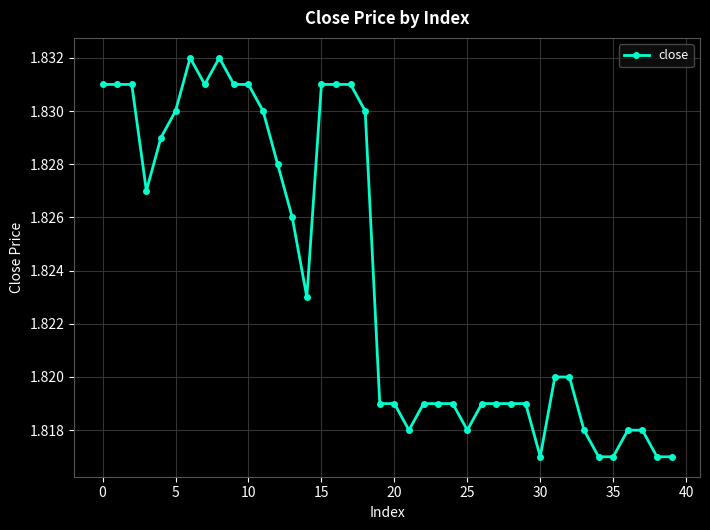

What is the sum of all values?

73.0